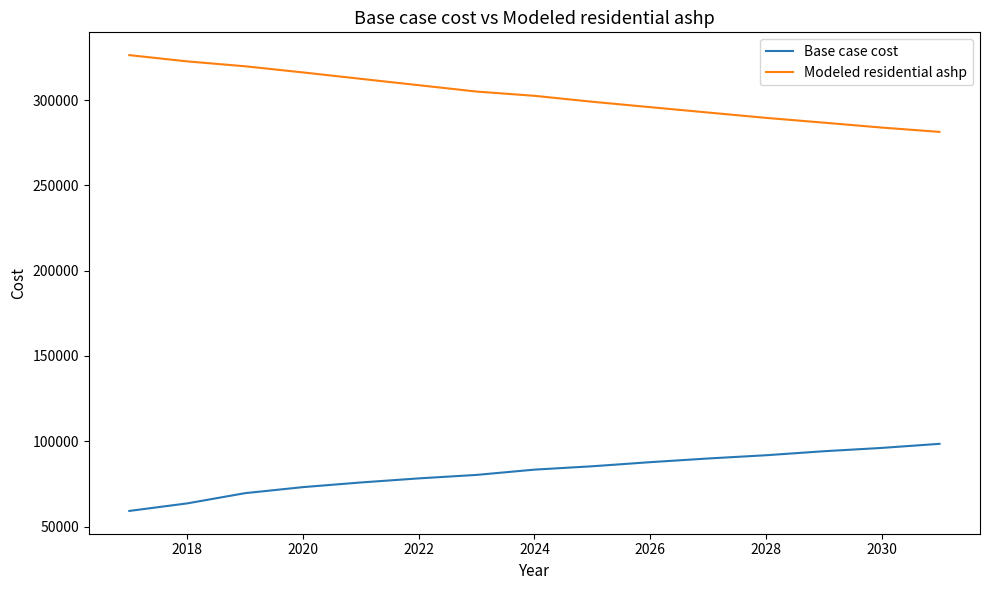

What is the difference between the maximum and minimum values in the Modeled residential ashp series?

44992.2